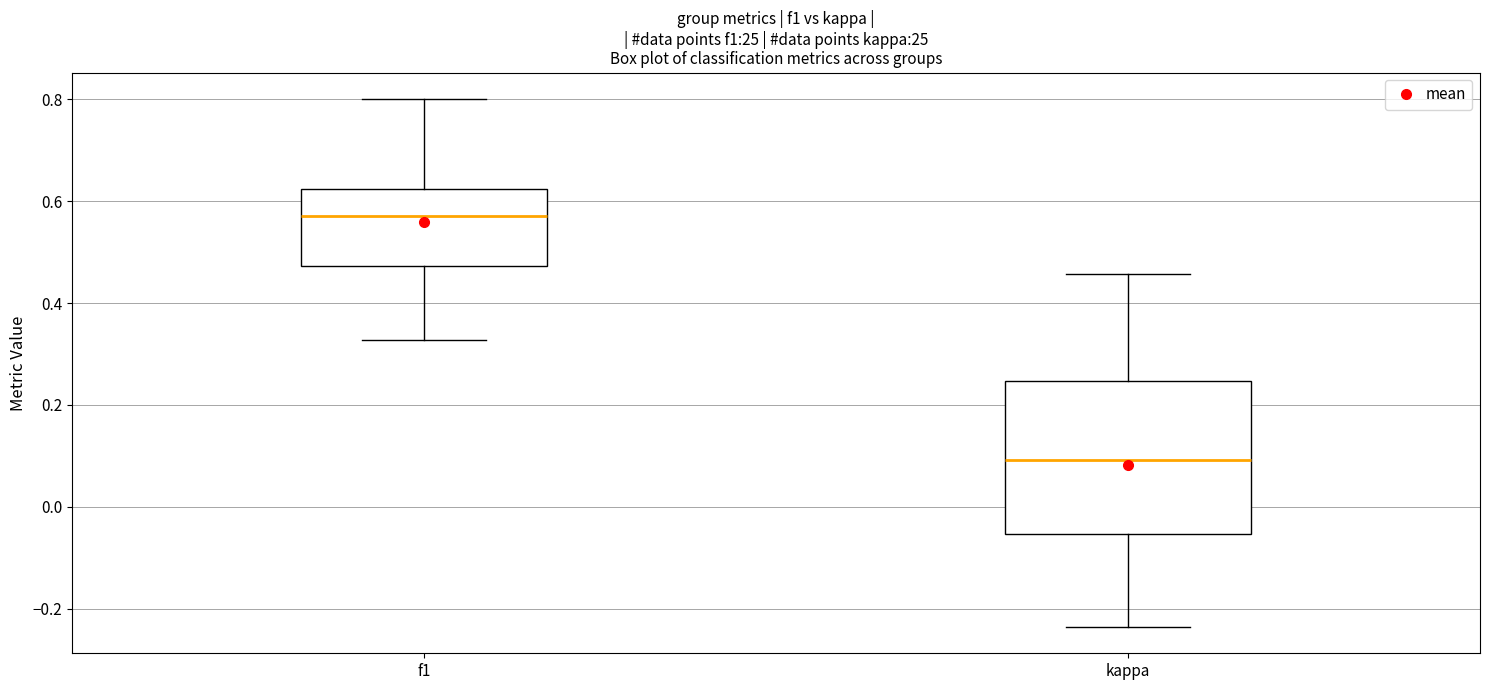

Reading left to right, transcribe this box plot: for each box, give where its median line is, the range the box spans, and where its two whiskers end, as read against the y-axis. The values are not printed on the chart, so give them approximately, as read against the axis.

f1: median 0.58, box 0.48 to 0.62, whiskers 0.32 to 0.80
kappa: median 0.10, box -0.06 to 0.24, whiskers -0.24 to 0.46